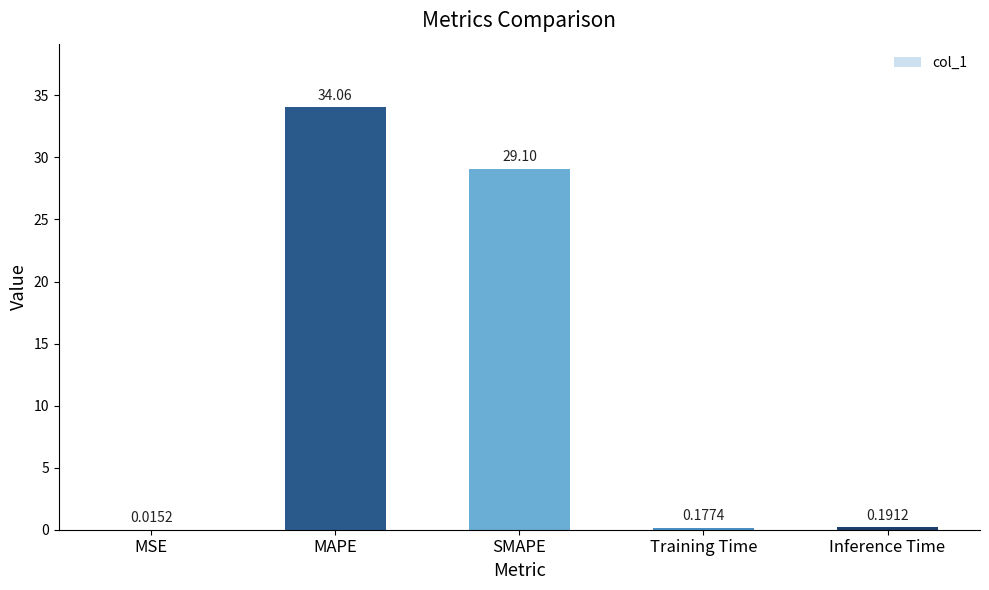

What is the sum of the values at Training Time and MAPE?

34.2